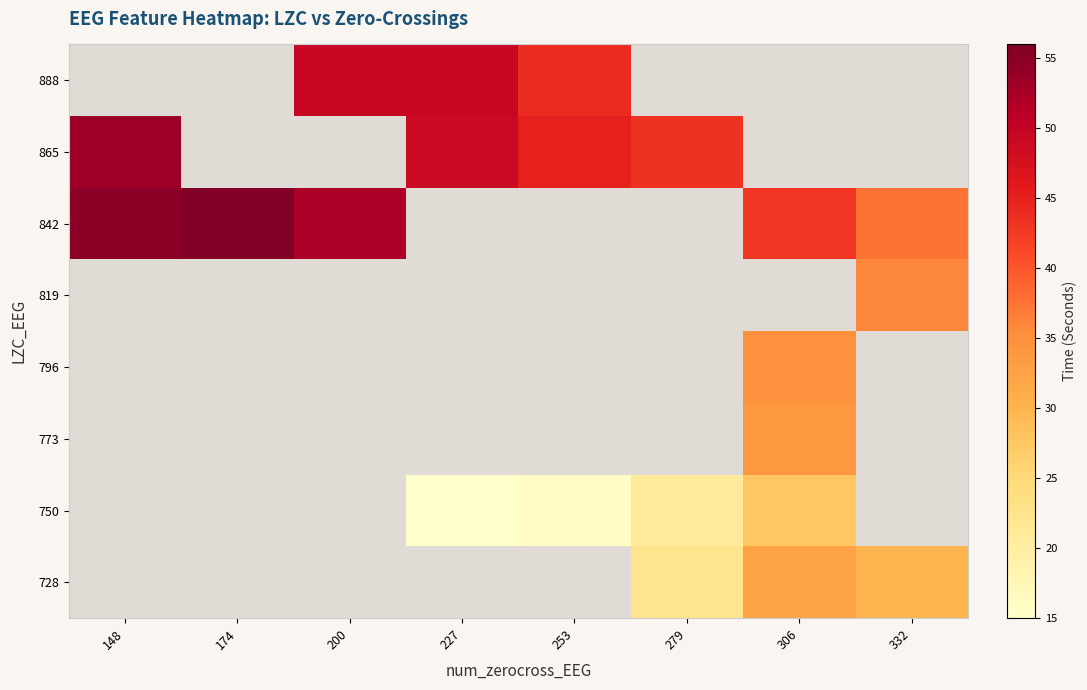

Which category has the highest value across all series?

174